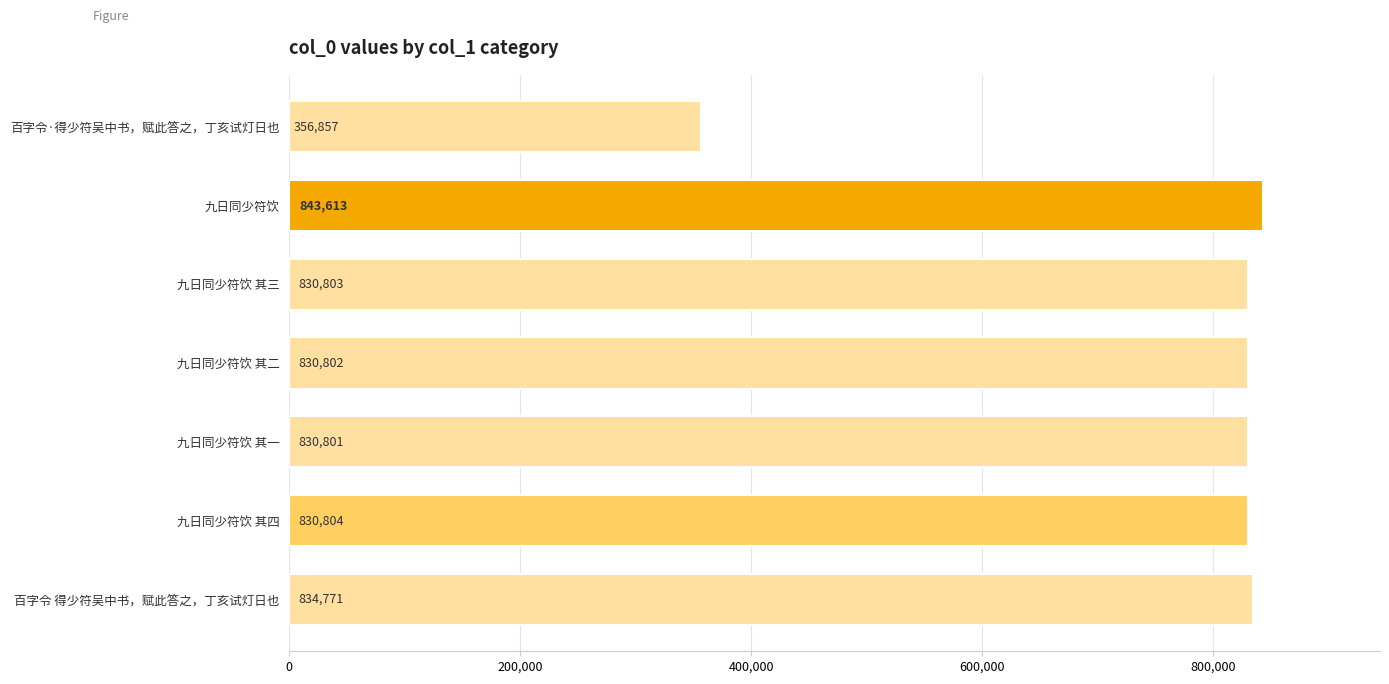

What is the ratio of the value at 九日同少符饮 其四 to the value at 百字令·得少符吴中书，赋此答之，丁亥试灯日也?

2.3